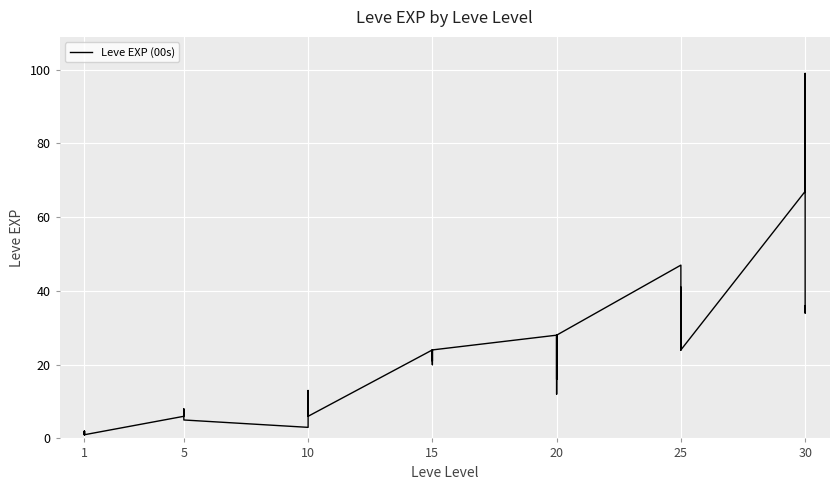

What is the label of the 40th point from the right?

1